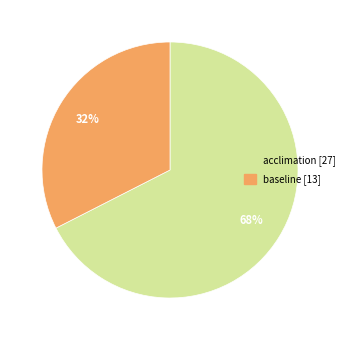

Is there a majority slice in this chart?

Yes